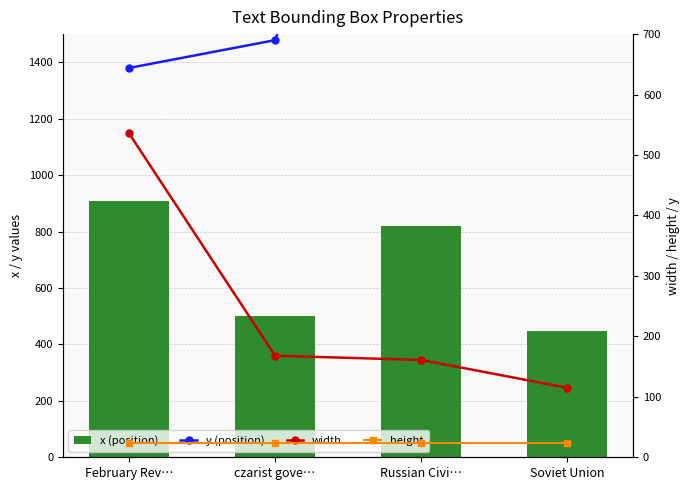

What is the highest value of the x (position) series?

908